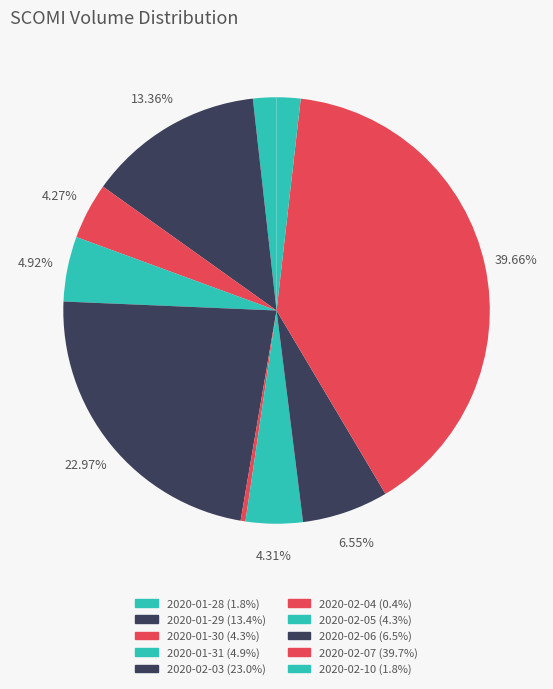

What percentage is NOT represented by 2020-02-03?

77.0%